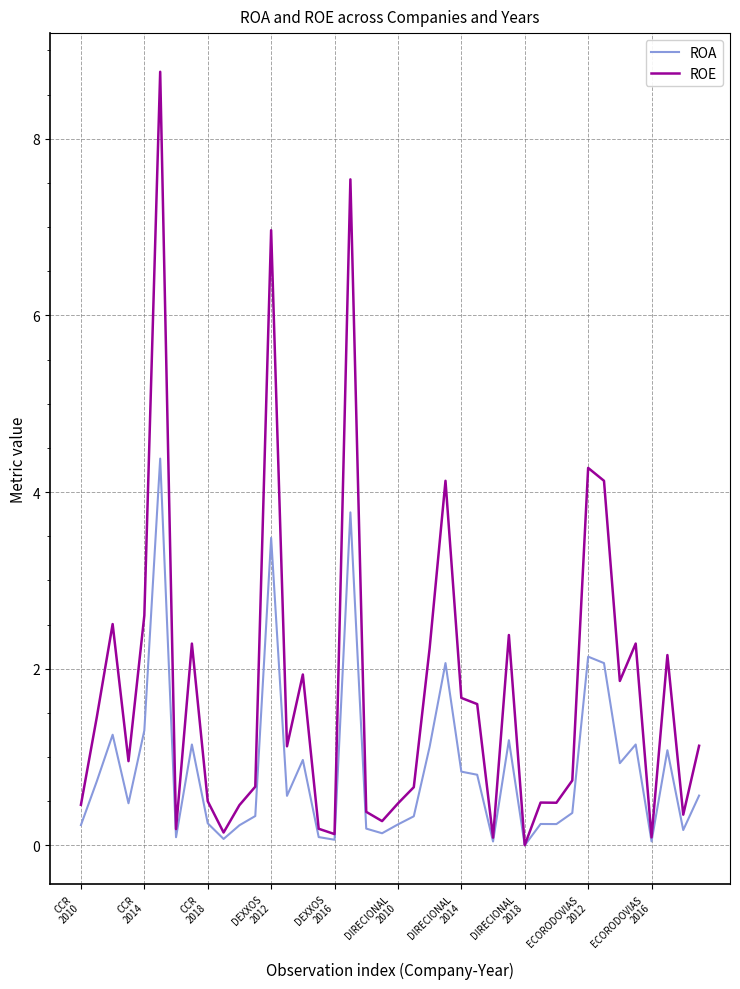

Which series has the widest spread of values?

ROE